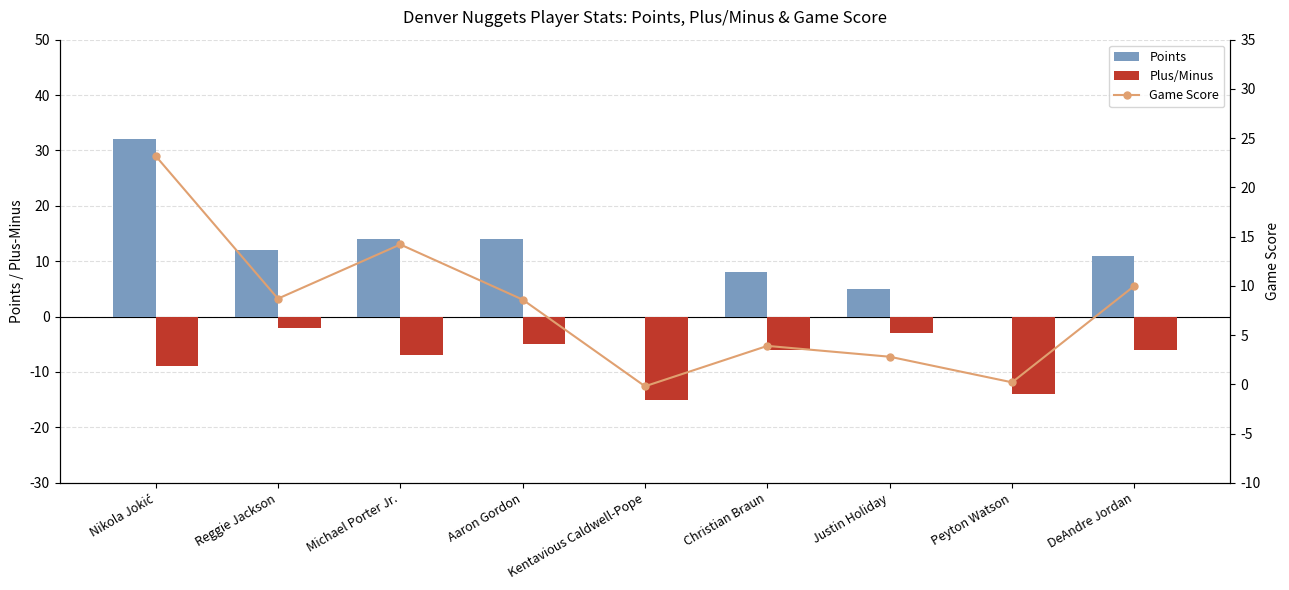

At which label does Game Score reach its peak?

Nikola Jokić